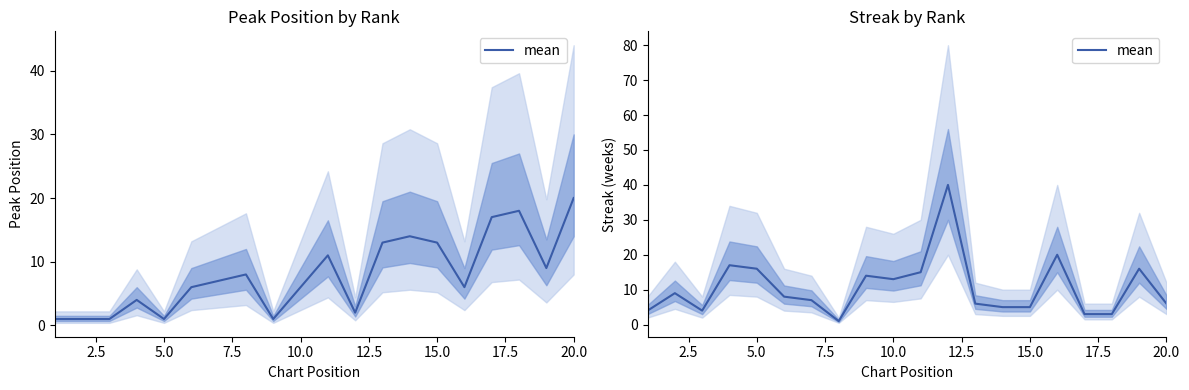

What position from the right is 15.0?

6